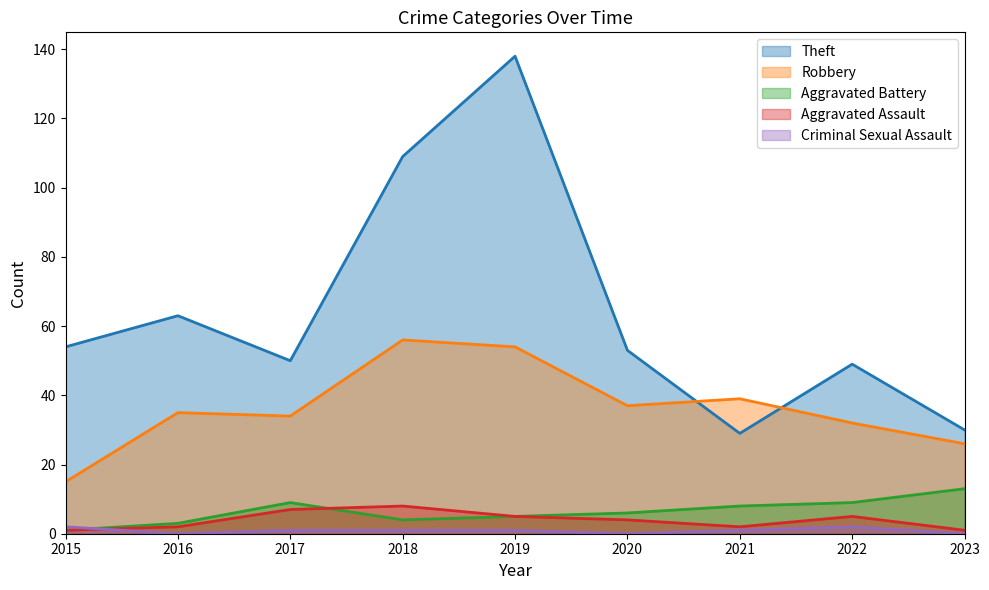

Where is the first local maximum for Robbery?

2016